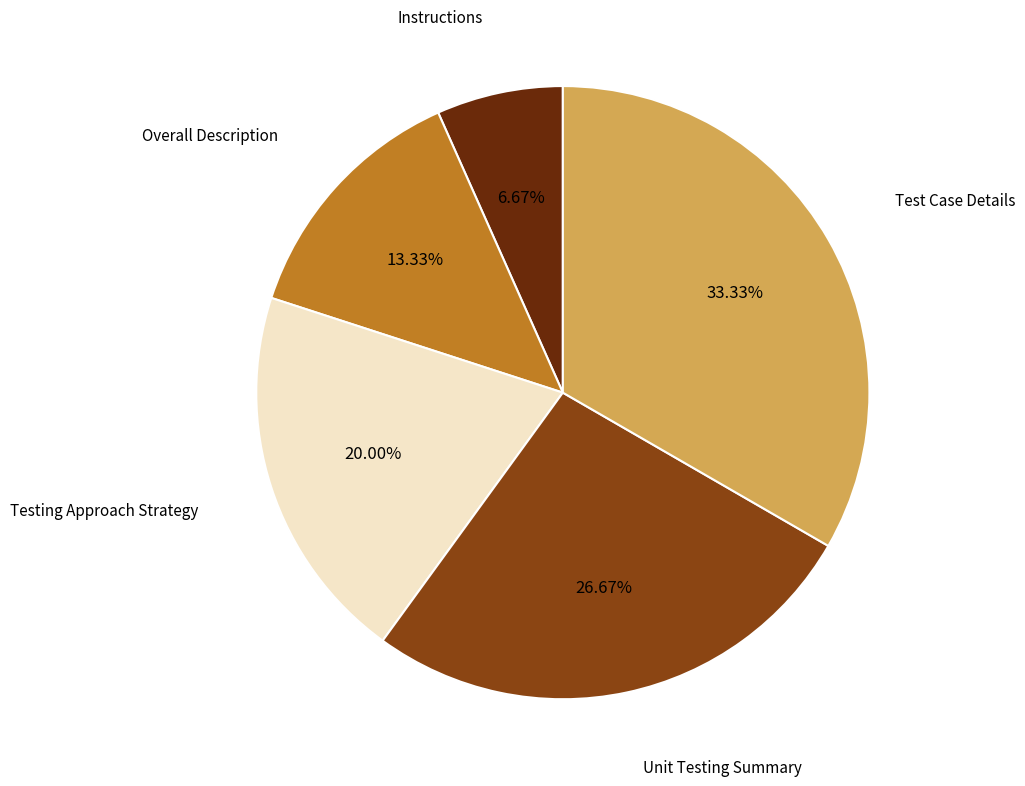

Is there a majority slice in this chart?

No